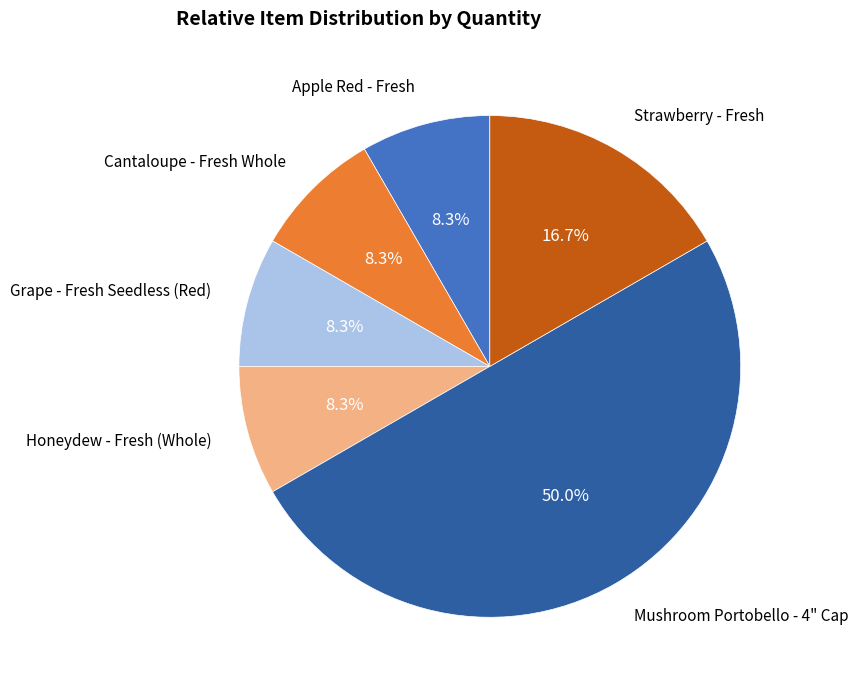

What percentage is the Cantaloupe - Fresh Whole slice, to the nearest percent?

8%